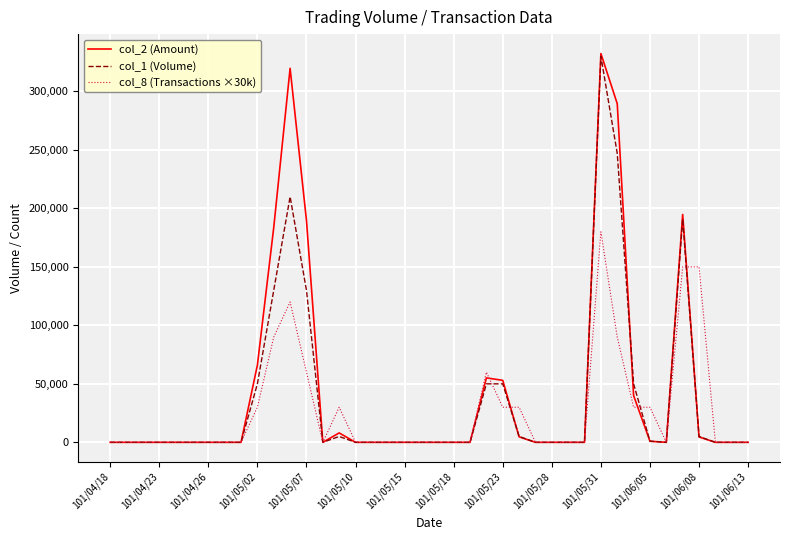

Which series has the largest range (max minus min)?

col_2 (Amount)